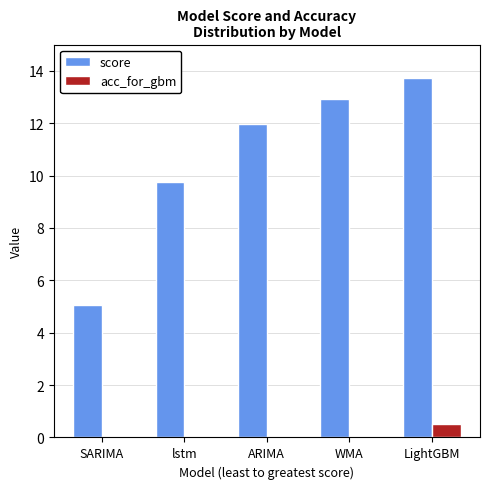

What are all the series names shown in the legend?

score, acc_for_gbm